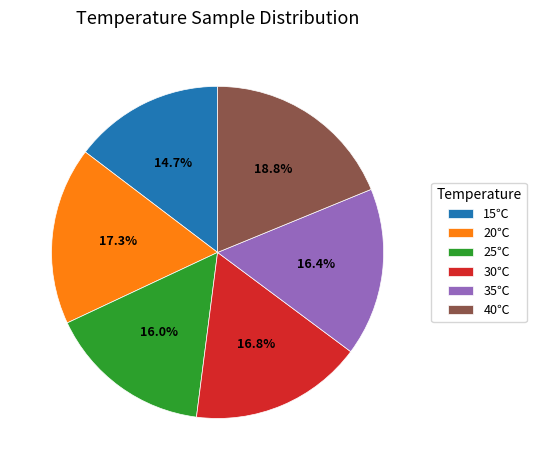

What percentage is the 40℃ slice, to the nearest percent?

19%